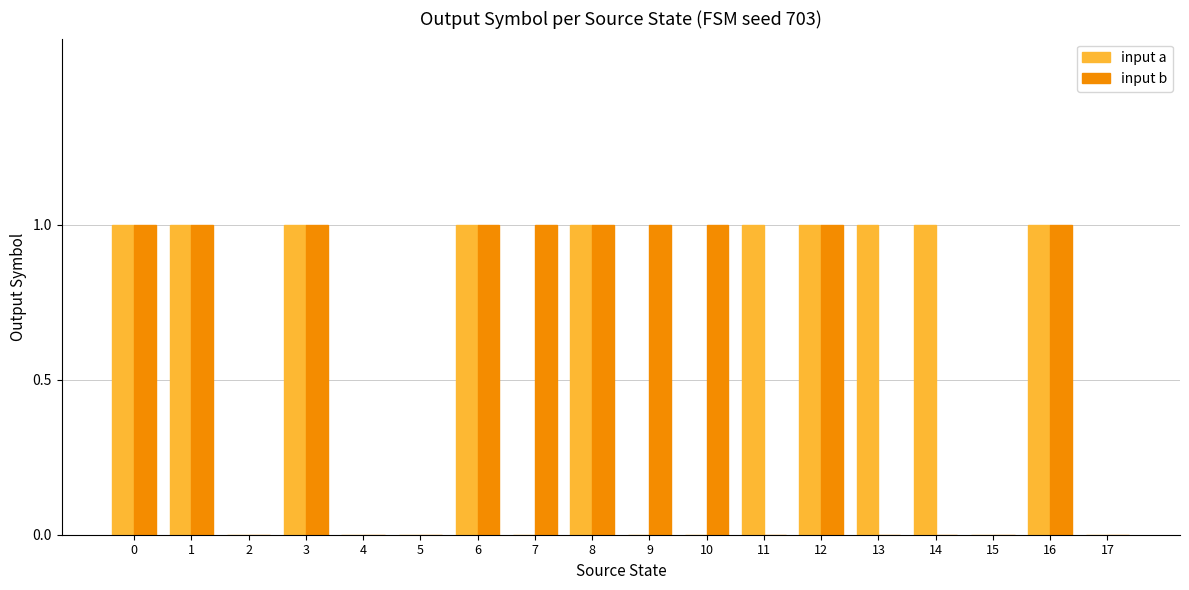

Reading left to right, transcribe all the data shown in this chart.

input a: 1	1	0	1	0	0	1	0	1	0	0	1	1	1	1	0	1	0
input b: 1	1	0	1	0	0	1	1	1	1	1	0	1	0	0	0	1	0